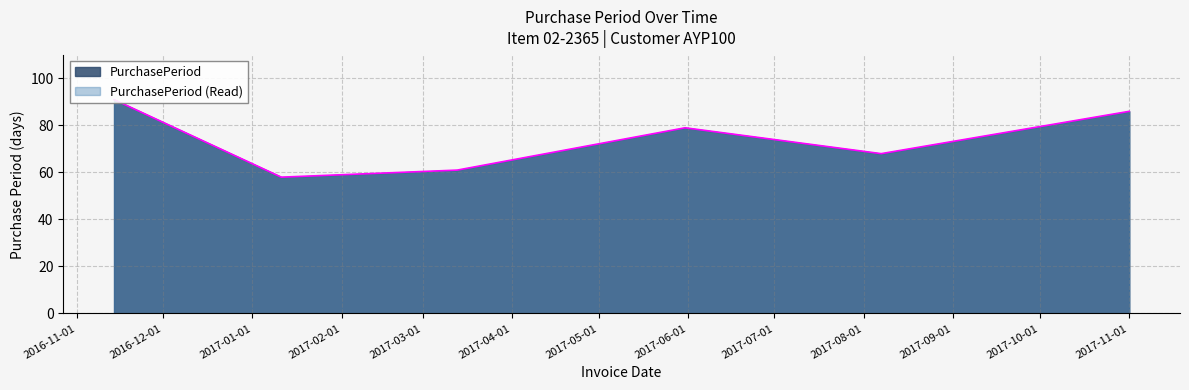

Reading left to right, extract all data points from this chart.

2016-11-14=91	2017-01-11=58	2017-03-13=61	2017-05-31=79	2017-08-07=68	2017-11-01=86